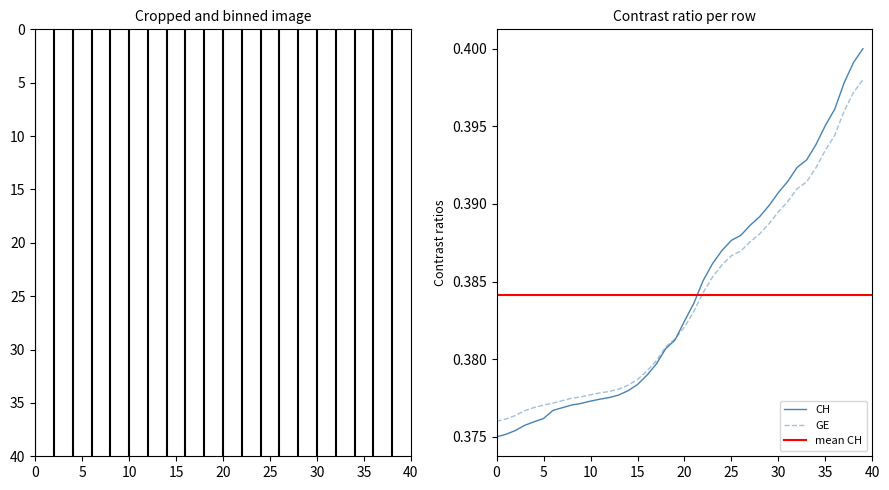

The value of CH at 25 is 0.2. True or false?

False